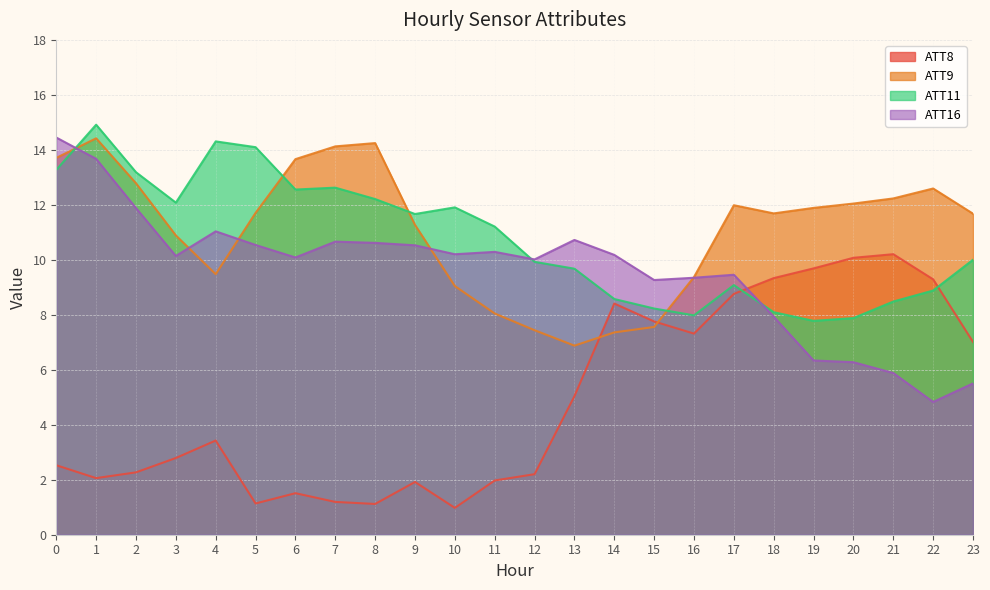

What are all the series names shown in the legend?

ATT8, ATT9, ATT11, ATT16